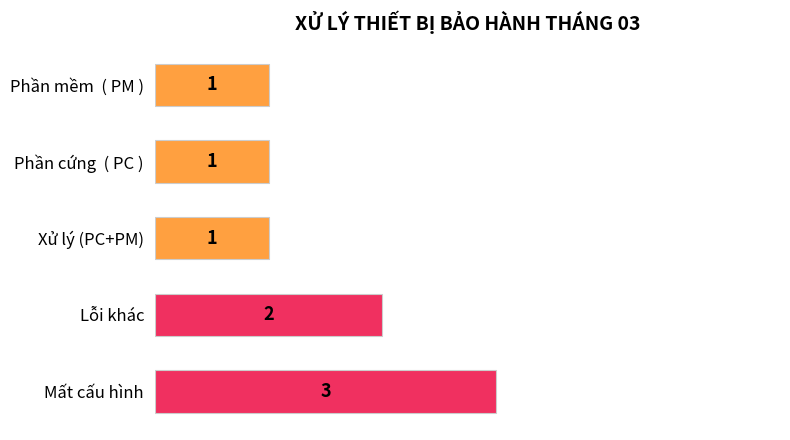

Which label corresponds to the largest value in the chart?

Mất cấu hình